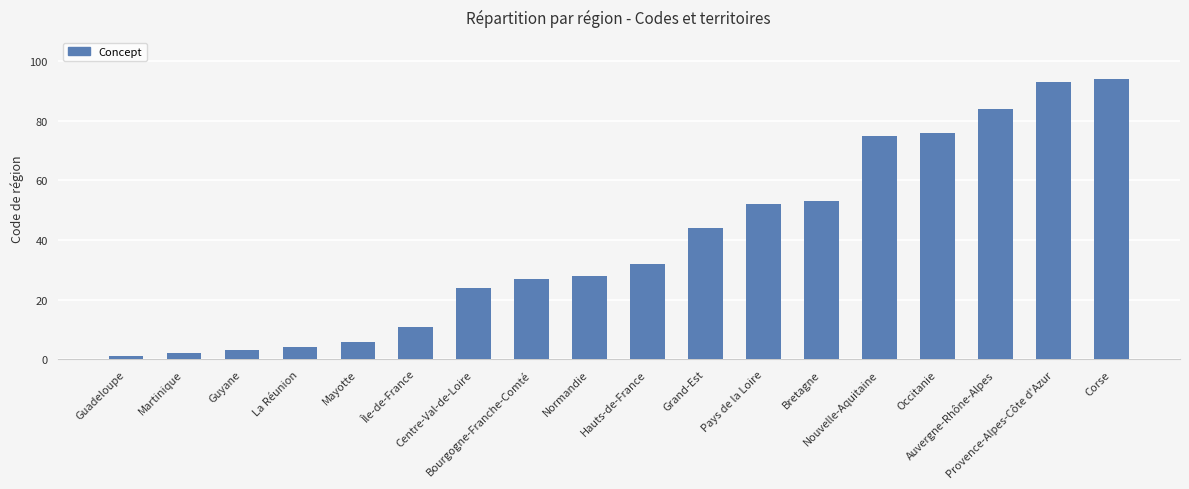

What position from the left is Nouvelle-Aquitaine?

14